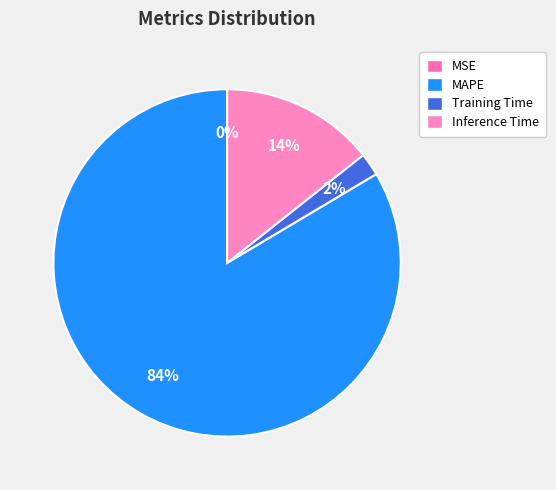

What portion of the pie excludes Training Time?

97.9%